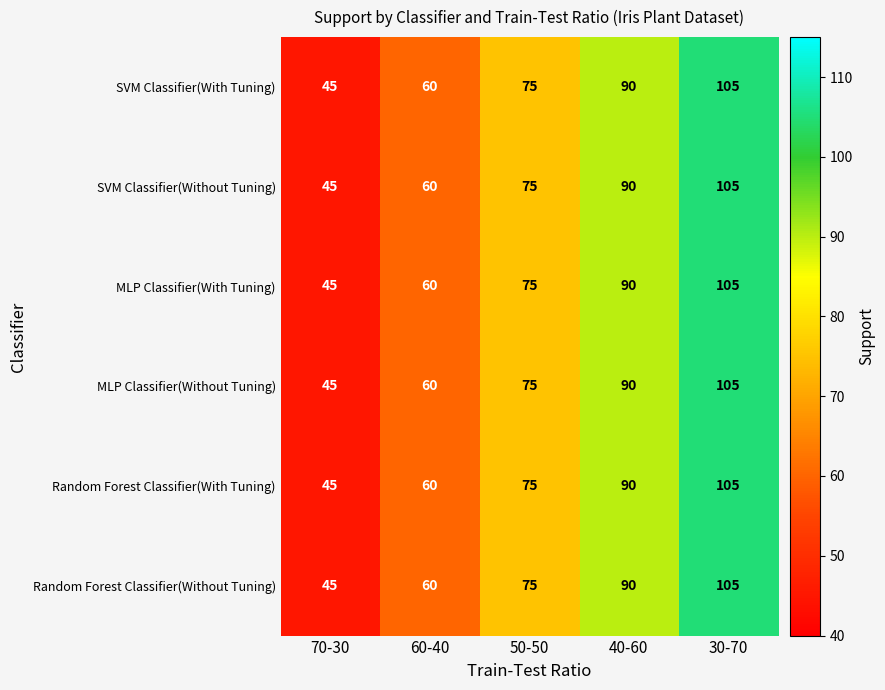

What is the approximate value of SVM Classifier(With Tuning) at 50-50?

75